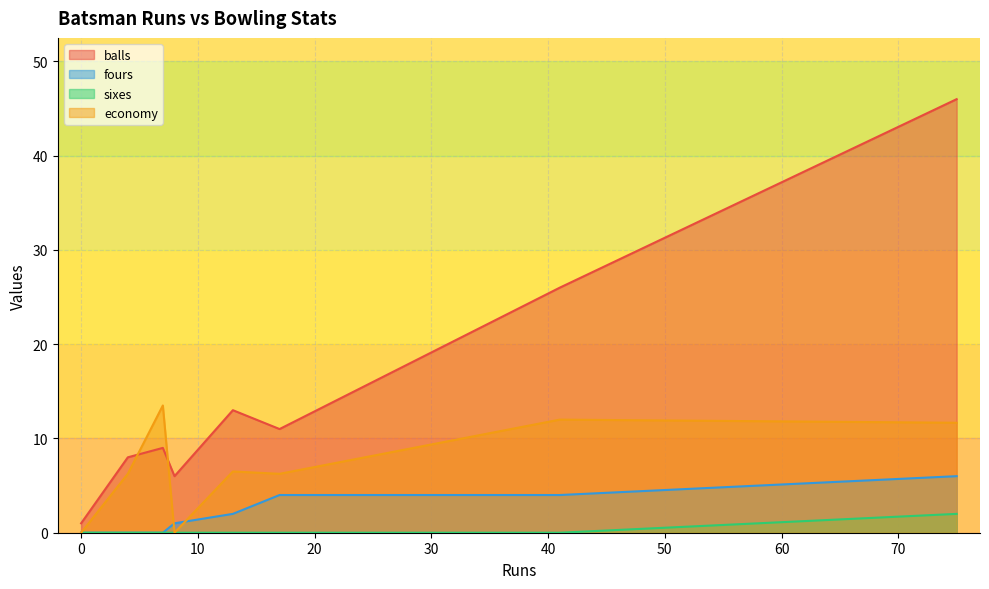

True or false: sixes and fours cross at least once.

False